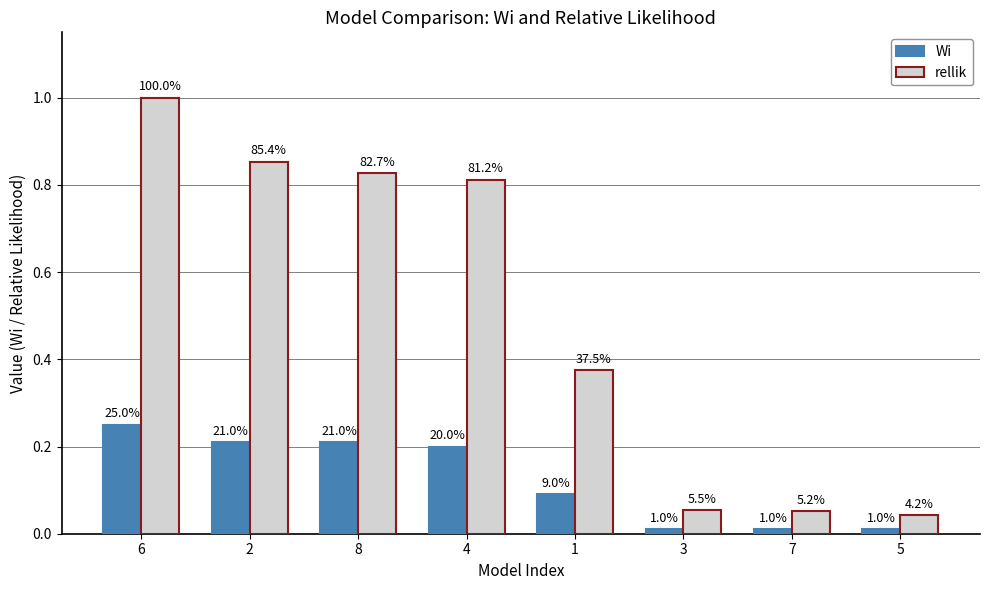

List the series in order of their overall mean, highest first.

rellik, Wi